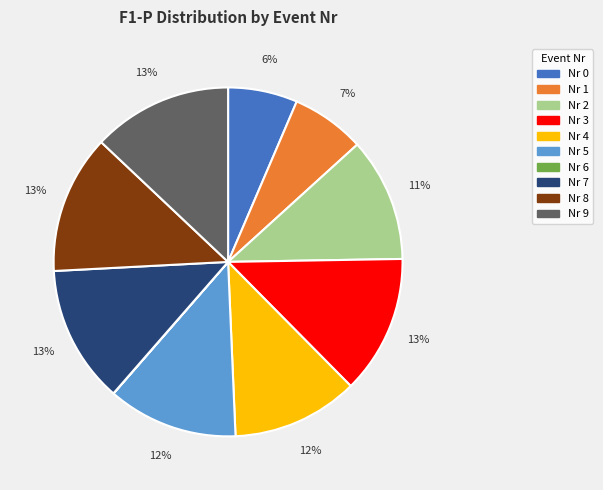

To the nearest percent, what is the average slice percentage?

10%